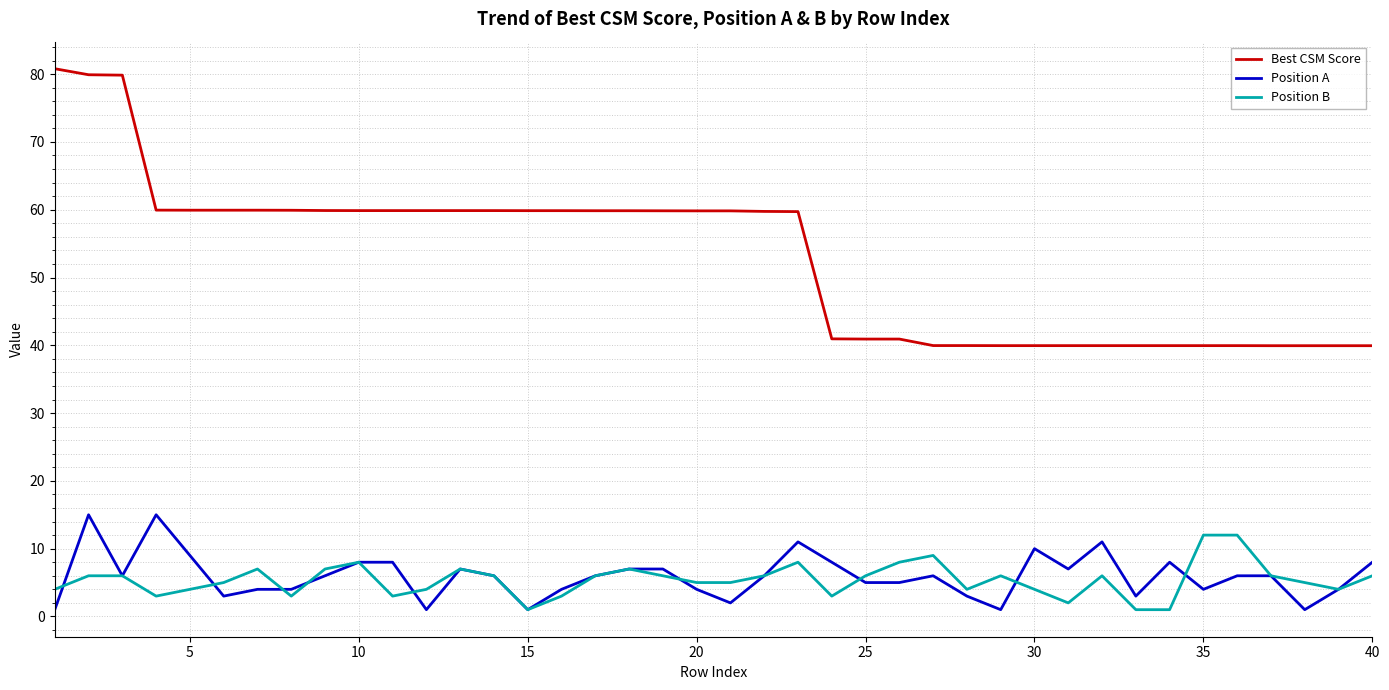

What are all the series names shown in the legend?

Best CSM Score, Position A, Position B